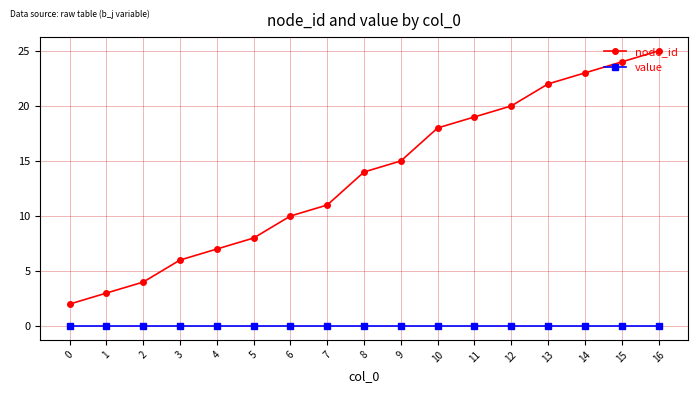

Where is node_id nearest to the value 13?

8